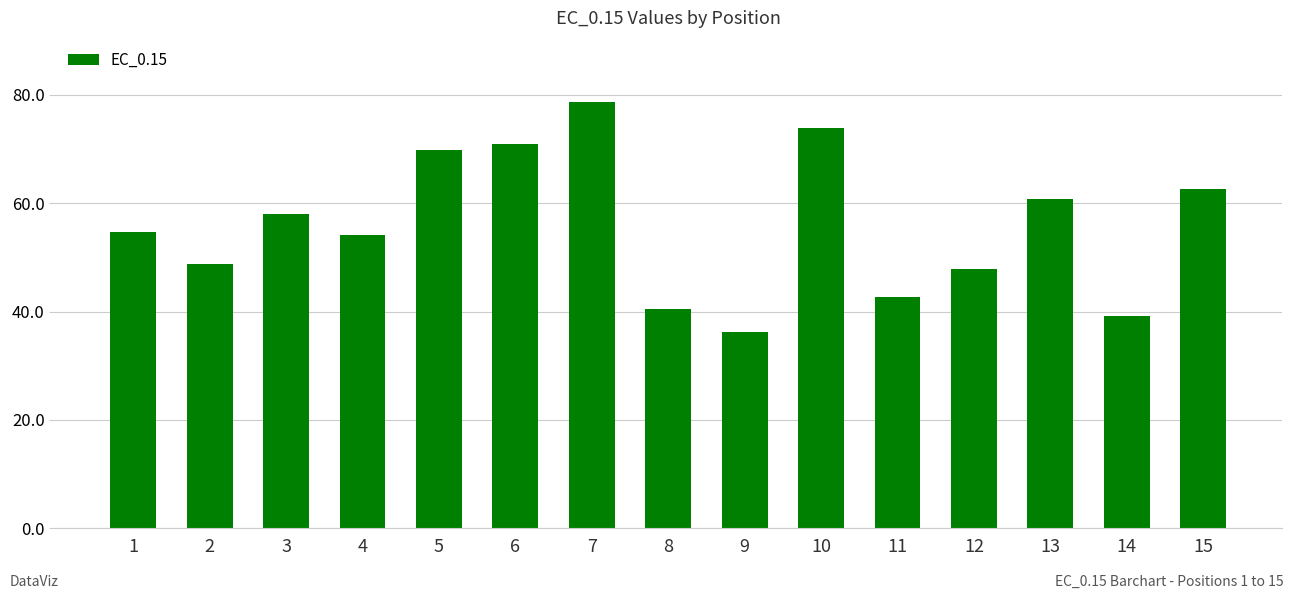

Reading left to right, what are all the values shown in this chart?

54.7	48.8	57.9	54.1	69.8	70.9	78.7	40.4	36.2	73.9	42.6	47.9	60.8	39.2	62.6